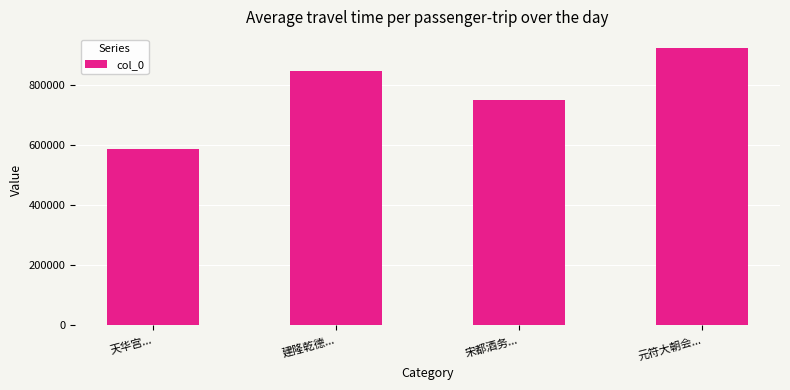

The chart shows a value of 831202 at 天华宫.... True or false?

False